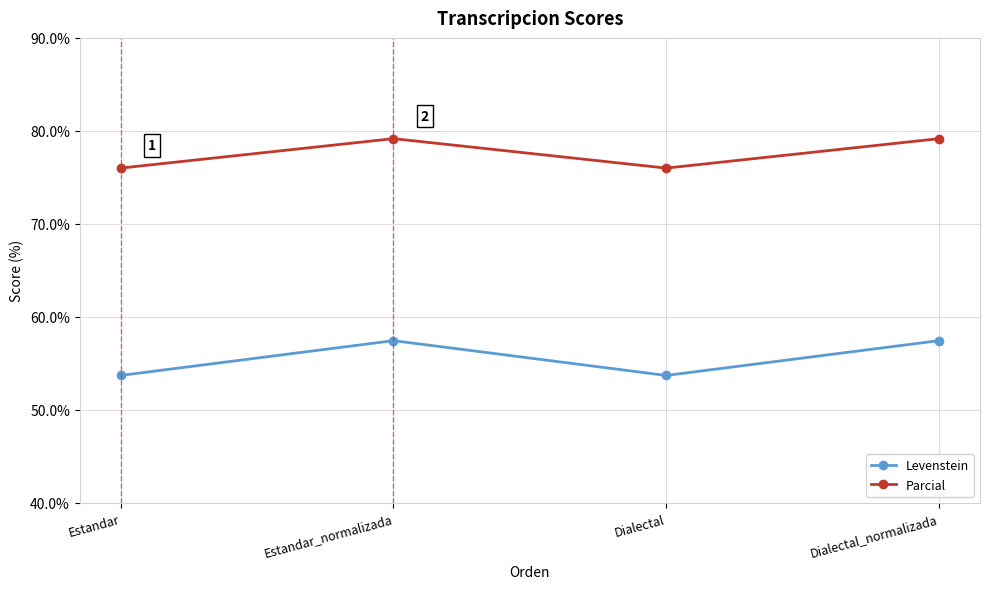

At which category does Levenstein reach its first local valley?

Dialectal